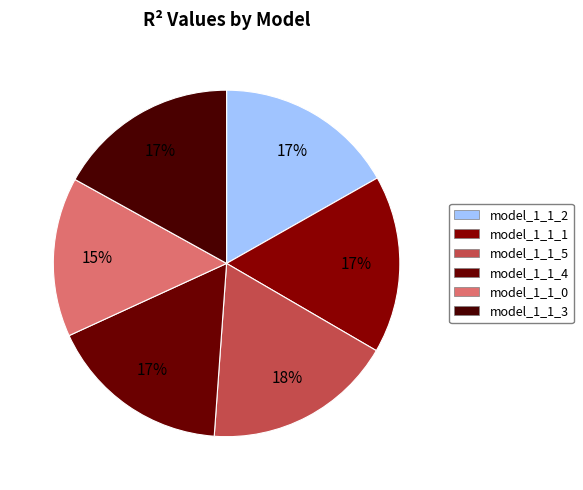

To the nearest percent, what is the average slice percentage?

17%